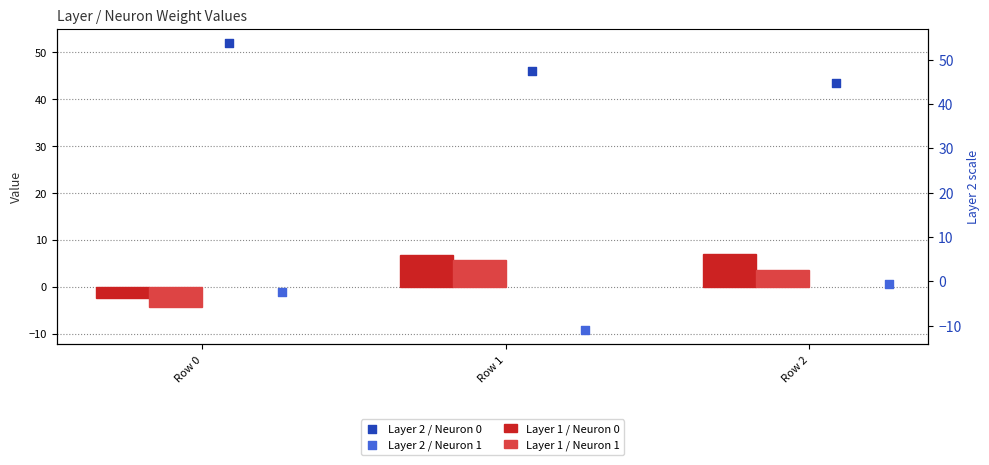

Which series reaches the maximum Y coordinate?

Layer 2 / Neuron 0